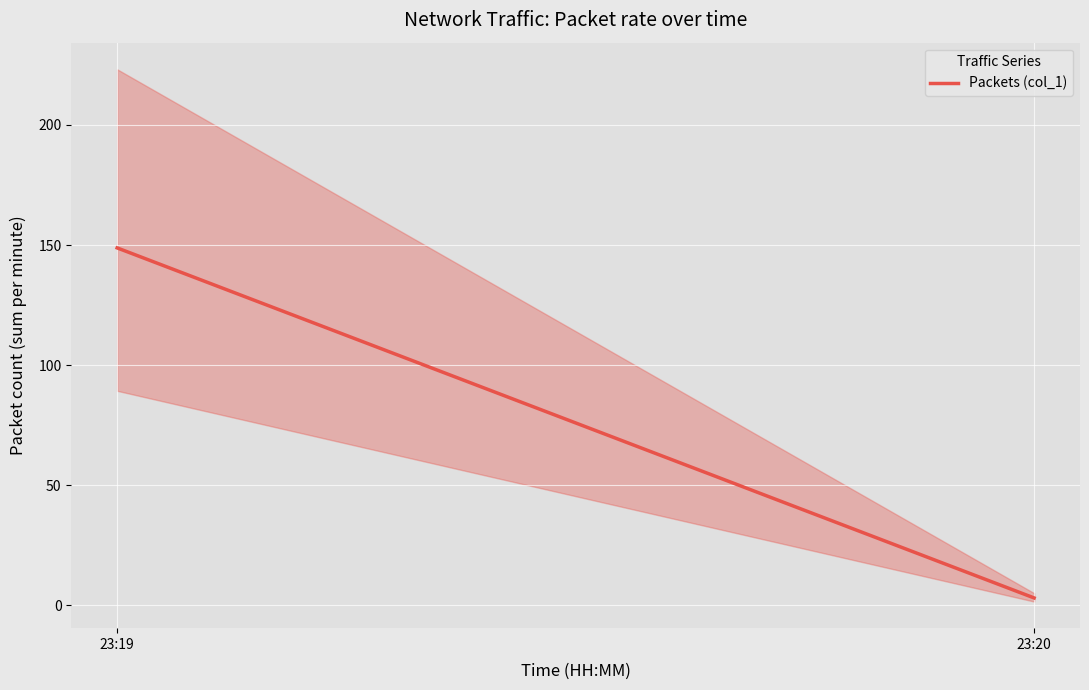

What is the difference between the values at 23:20 and 23:19?

145.8